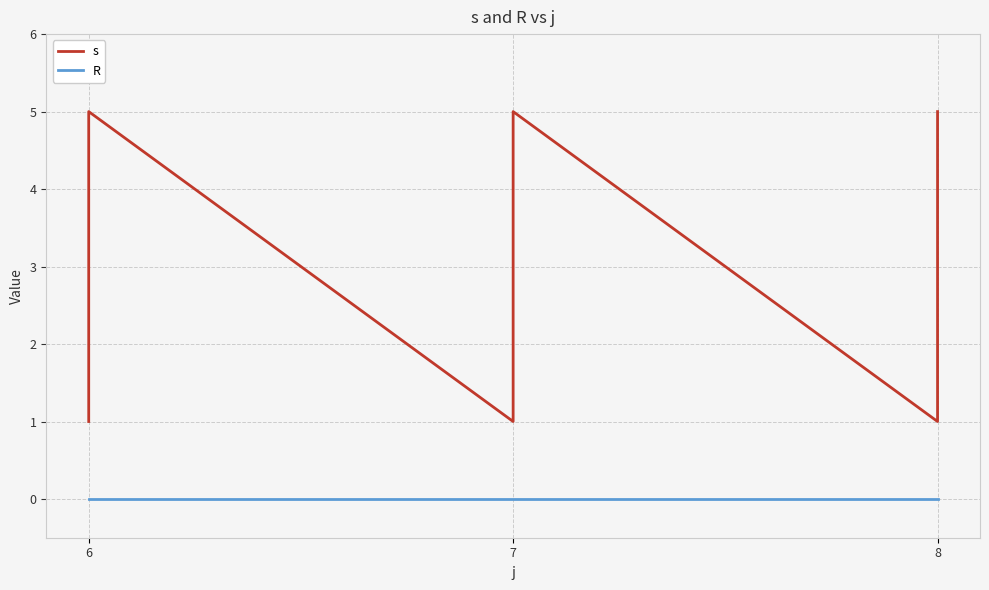

True or false: R has more than 2 points higher than both neighbors.

False